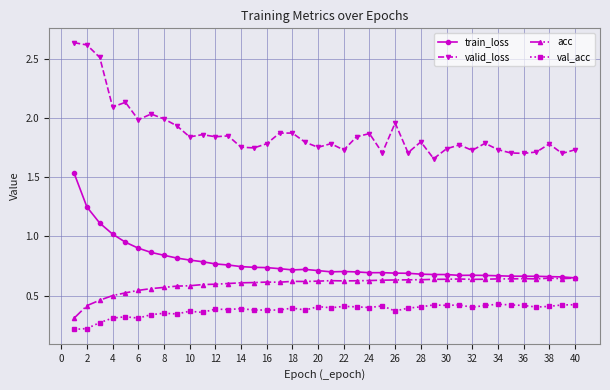

List the series in order of their peak value, lowest first.

val_acc, acc, train_loss, valid_loss